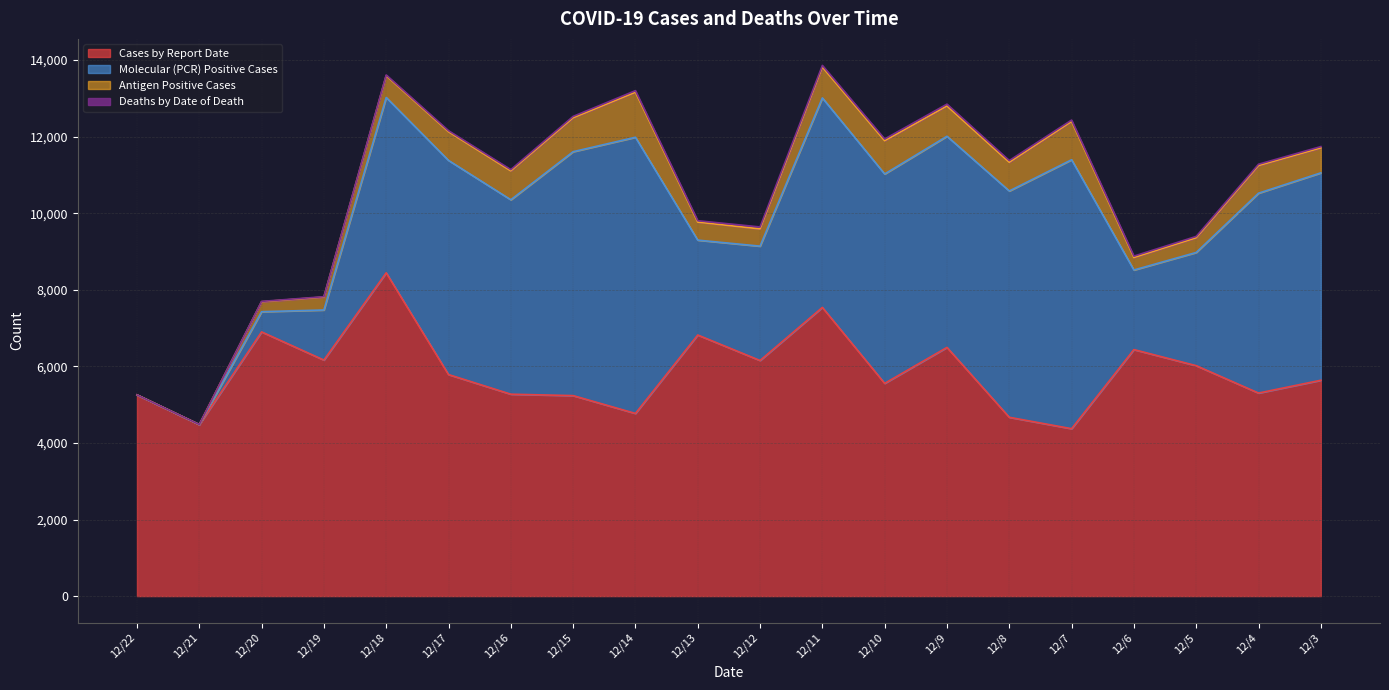

List the labels in order of Antigen Positive Cases value, smallest first.

12/22, 12/21, 12/20, 12/6, 12/19, 12/5, 12/12, 12/13, 12/18, 12/3, 12/4, 12/17, 12/8, 12/16, 12/9, 12/11, 12/10, 12/15, 12/7, 12/14